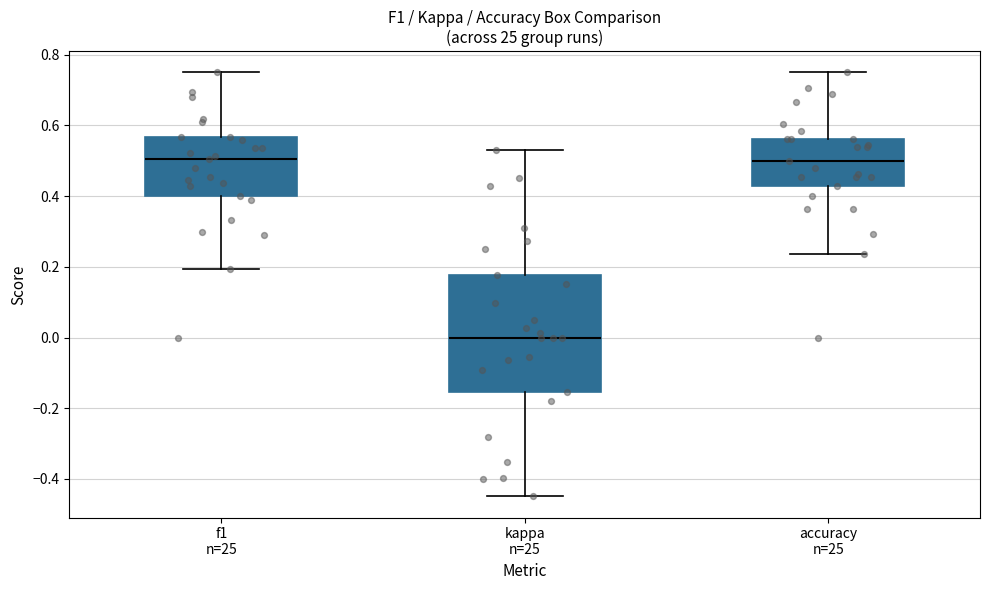

Reading left to right, transcribe this box plot: for each box, give where its median line is, the range the box spans, and where its two whiskers end, as read against the y-axis. The values are not printed on the chart, so give them approximately, as read against the axis.

f1 n=25: median 0.50, box 0.40 to 0.56, whiskers 0.20 to 0.76
kappa n=25: median 0.00, box -0.16 to 0.18, whiskers -0.44 to 0.52
accuracy n=25: median 0.50, box 0.42 to 0.56, whiskers 0.24 to 0.76